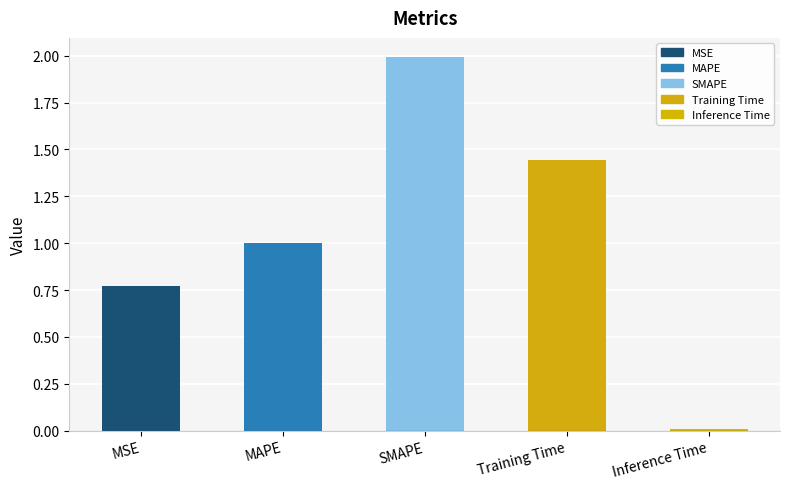

Is it true that the value at MAPE is 1.4?

False